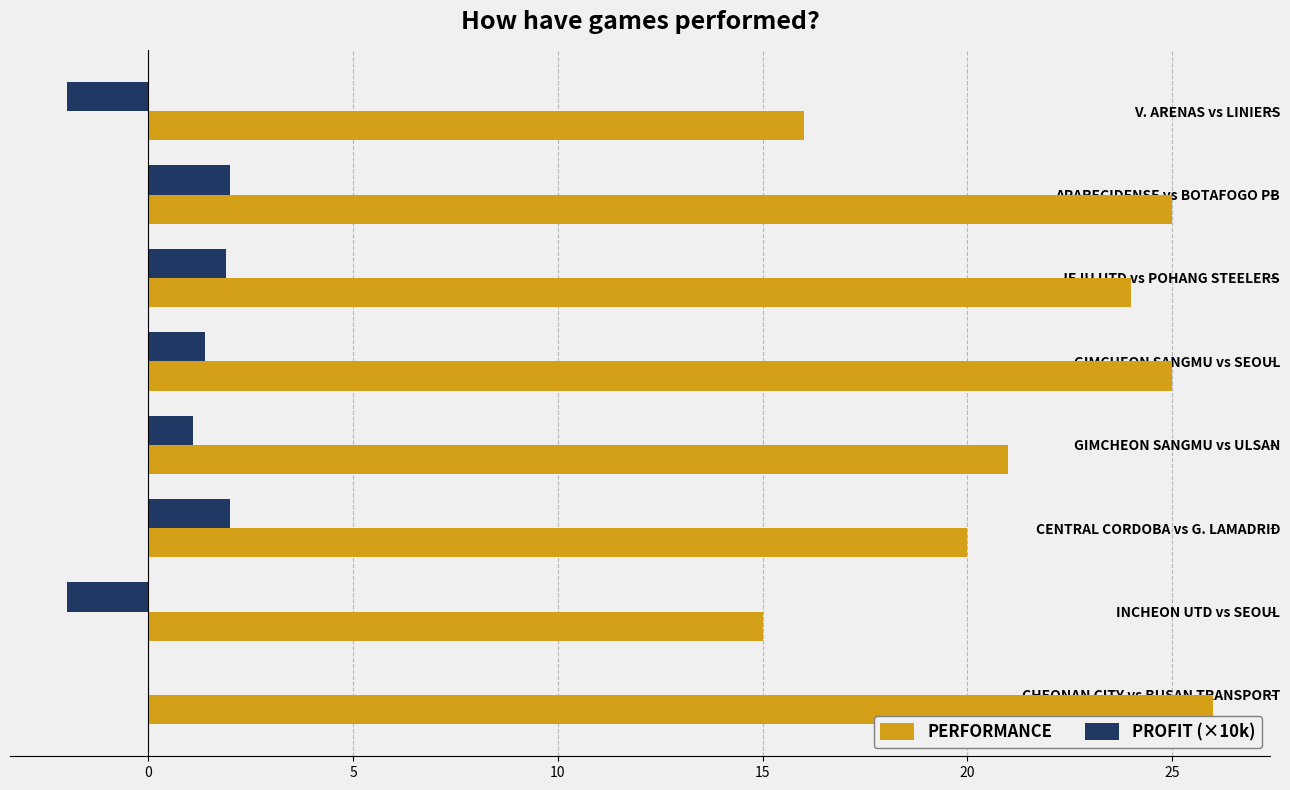

True or false: PERFORMANCE has a value of 26.1 at INCHEON UTD vs SEOUL.

False